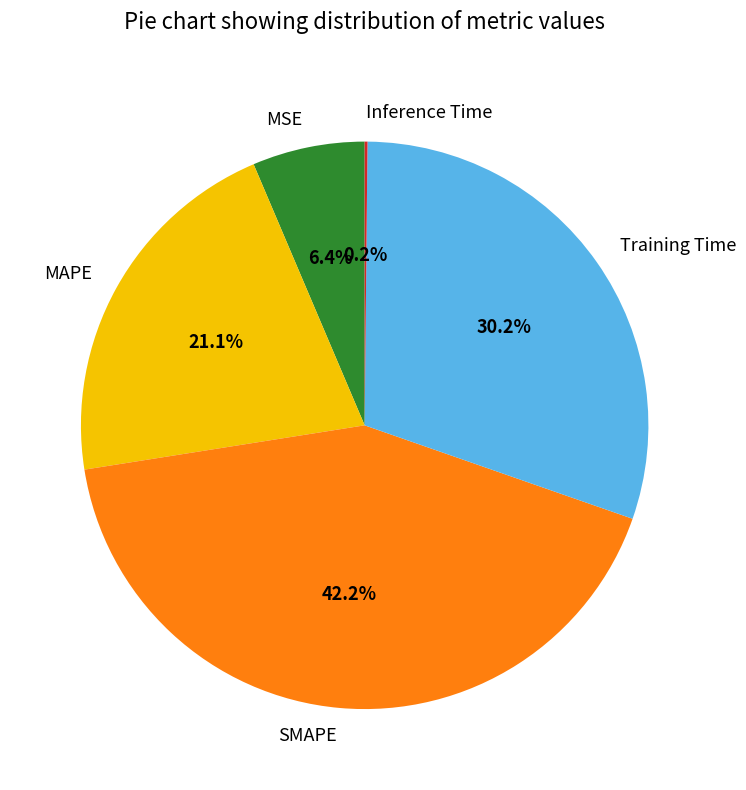

Which category has the biggest portion of the pie?

SMAPE